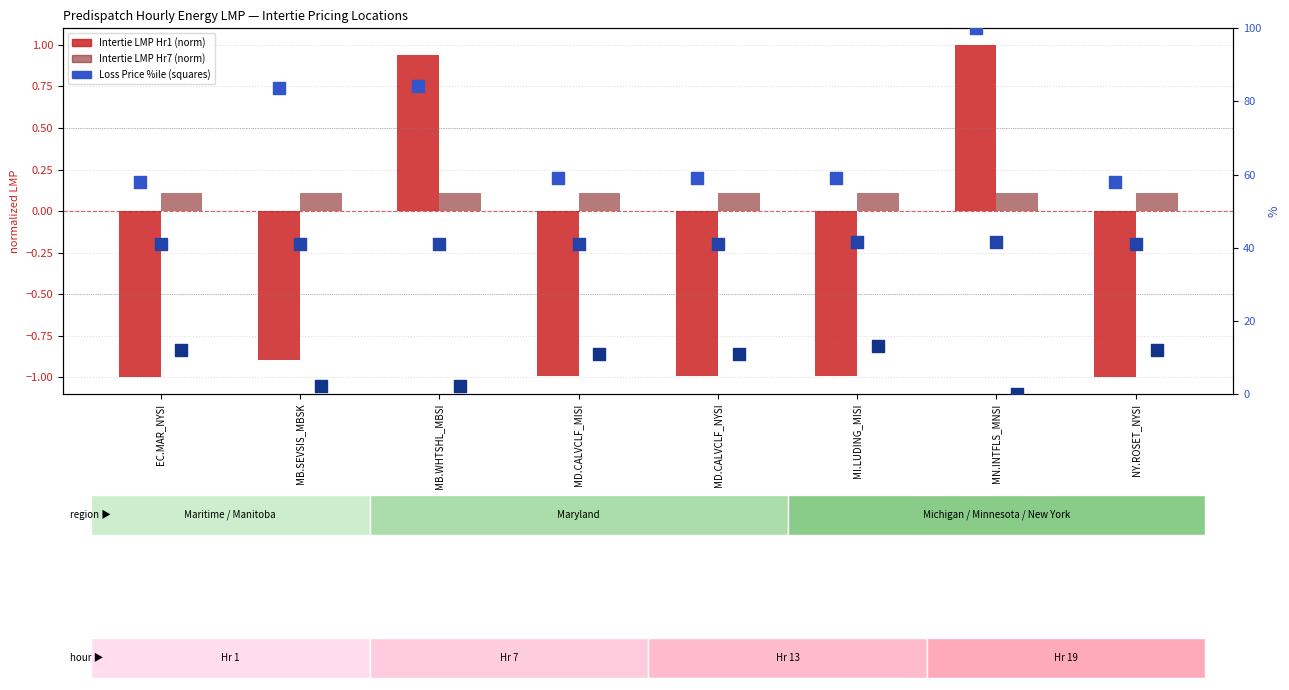

At how many categories does at least one series exceed 83?

3